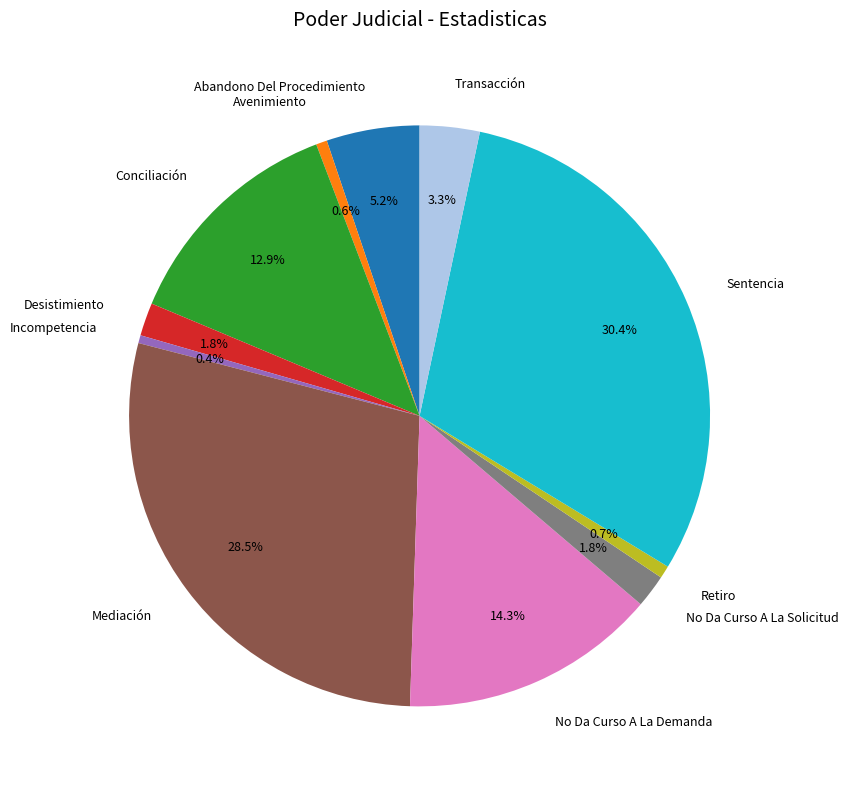

To the nearest percent, what is the combined percentage of No Da Curso A La Demanda and Transacción?

18%